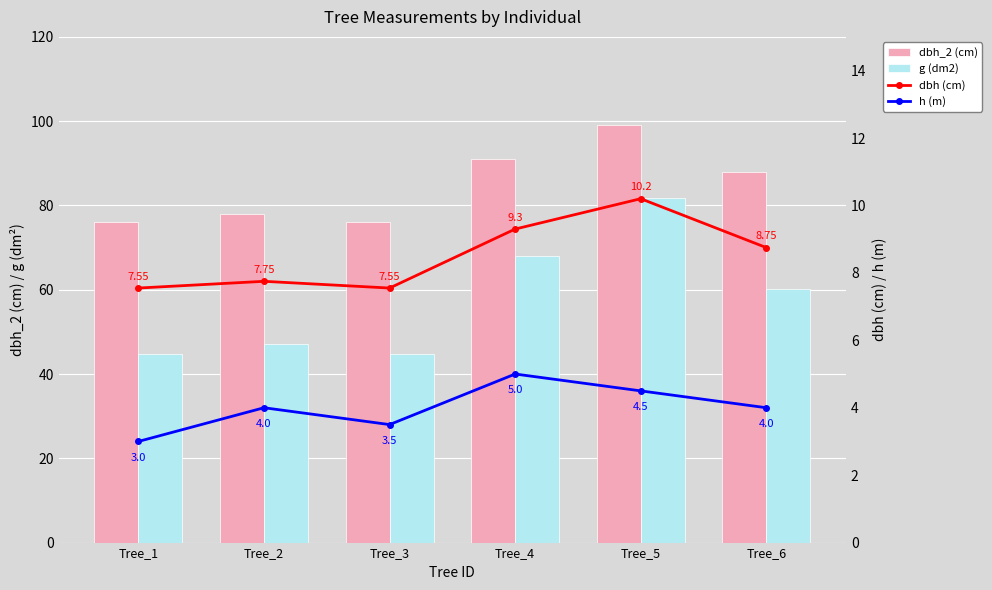

What is the lowest value of the g (dm2) series?

44.8